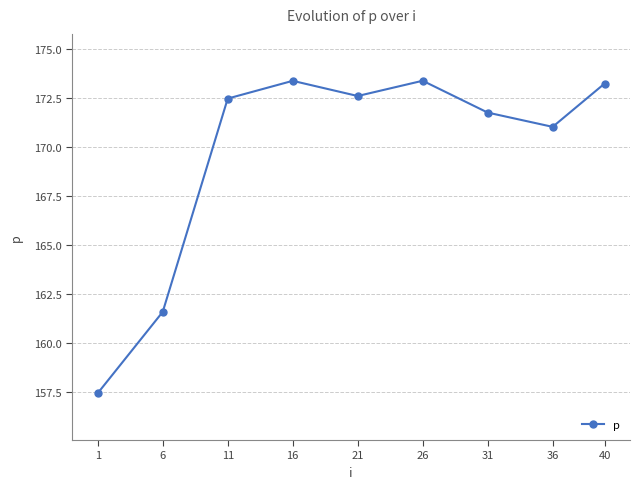

What is the sum of all values?

1526.9